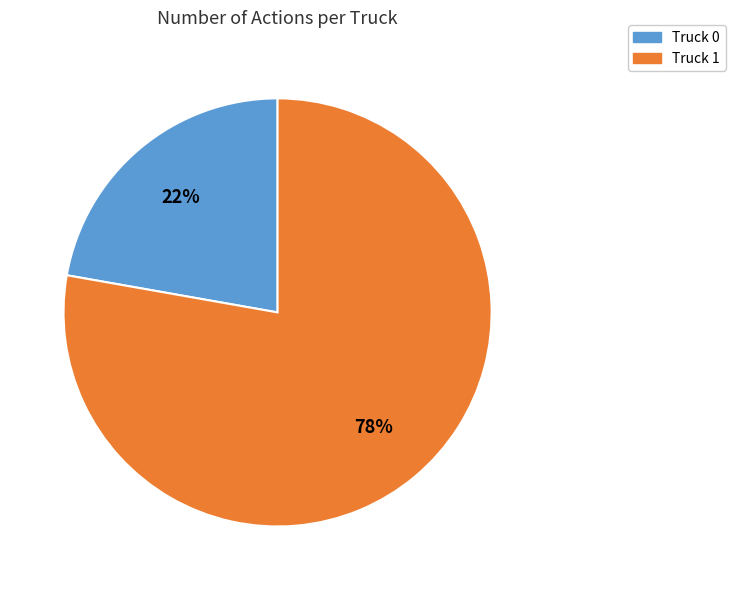

To the nearest percent, what portion does Truck 0 represent?

22%